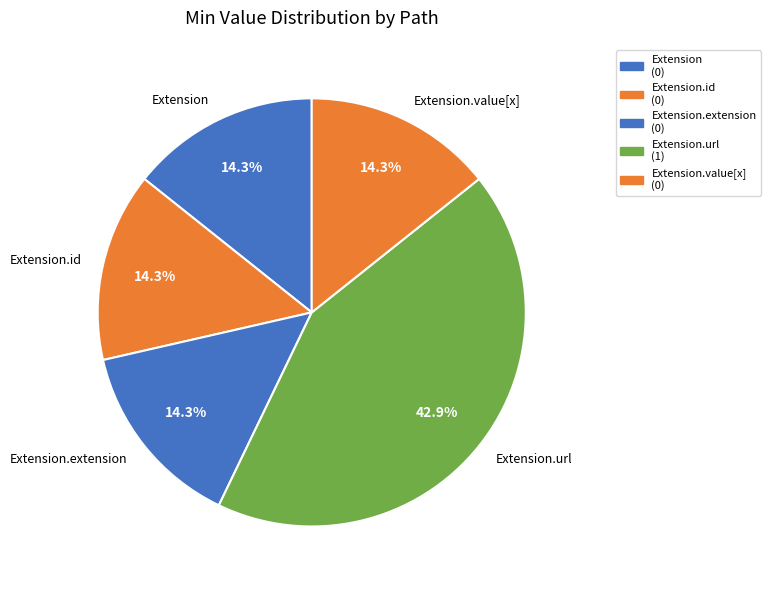

Does any single category account for the majority?

No